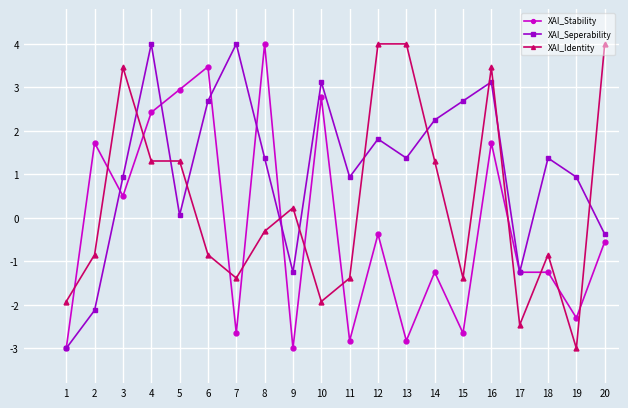

How many lines are shown in the chart?

3